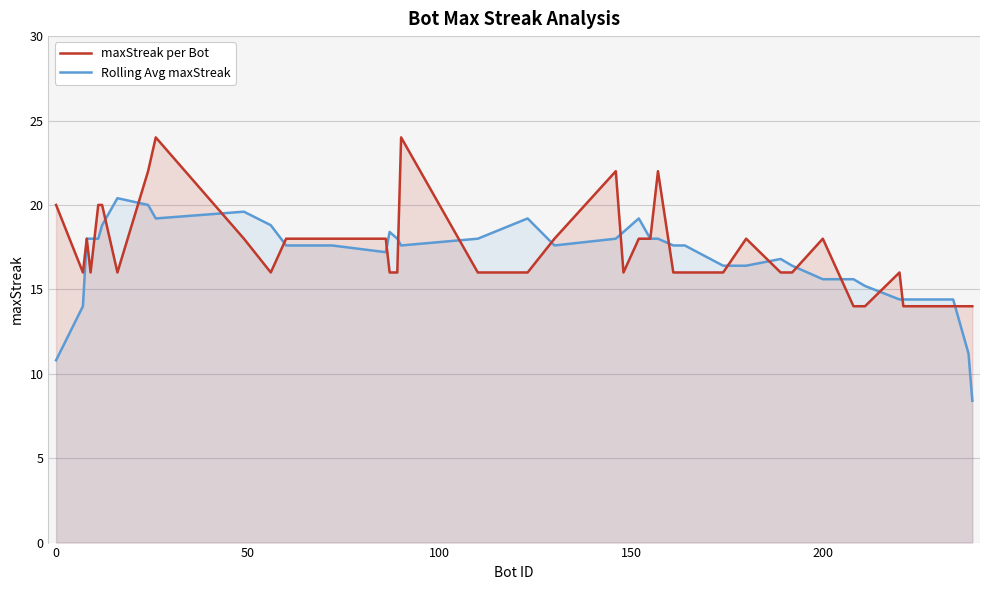

Is it true that Rolling Avg maxStreak equals 24.1 at 200?

False